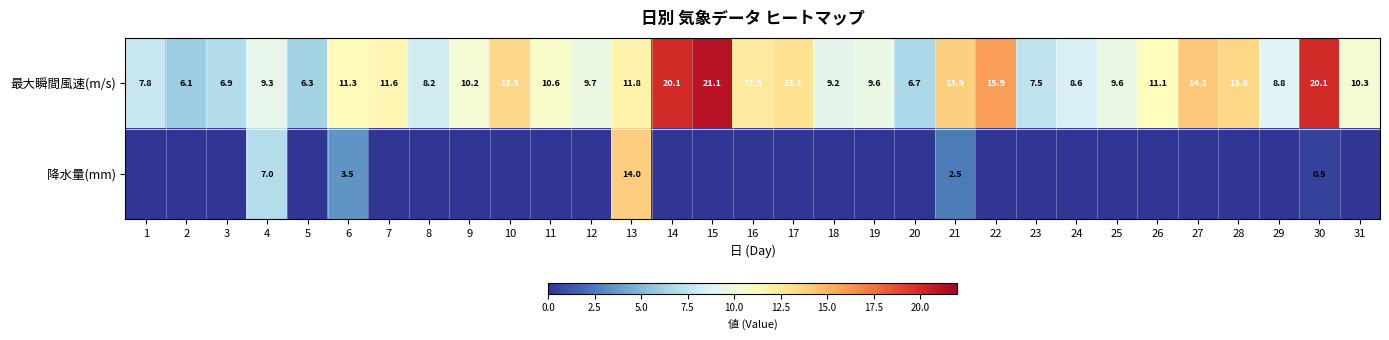

What is the minimum value for 最大瞬間風速(m/s)?

6.1